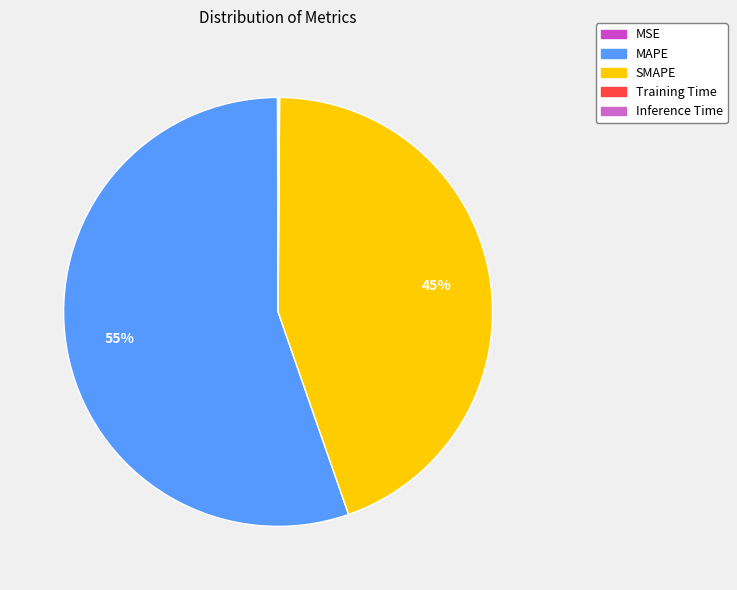

Is MAPE the majority of the pie?

Yes